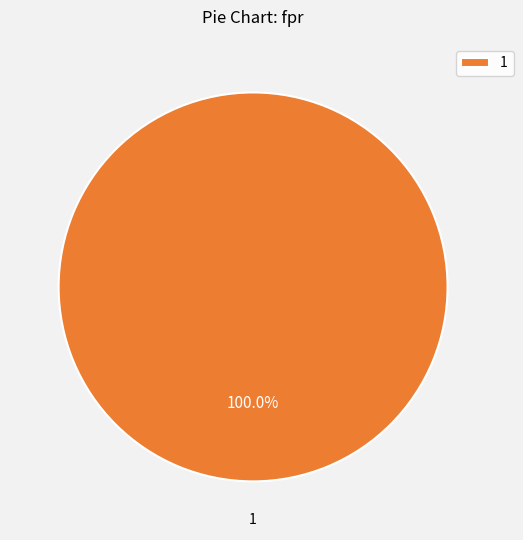

Is there a majority slice in this chart?

Yes